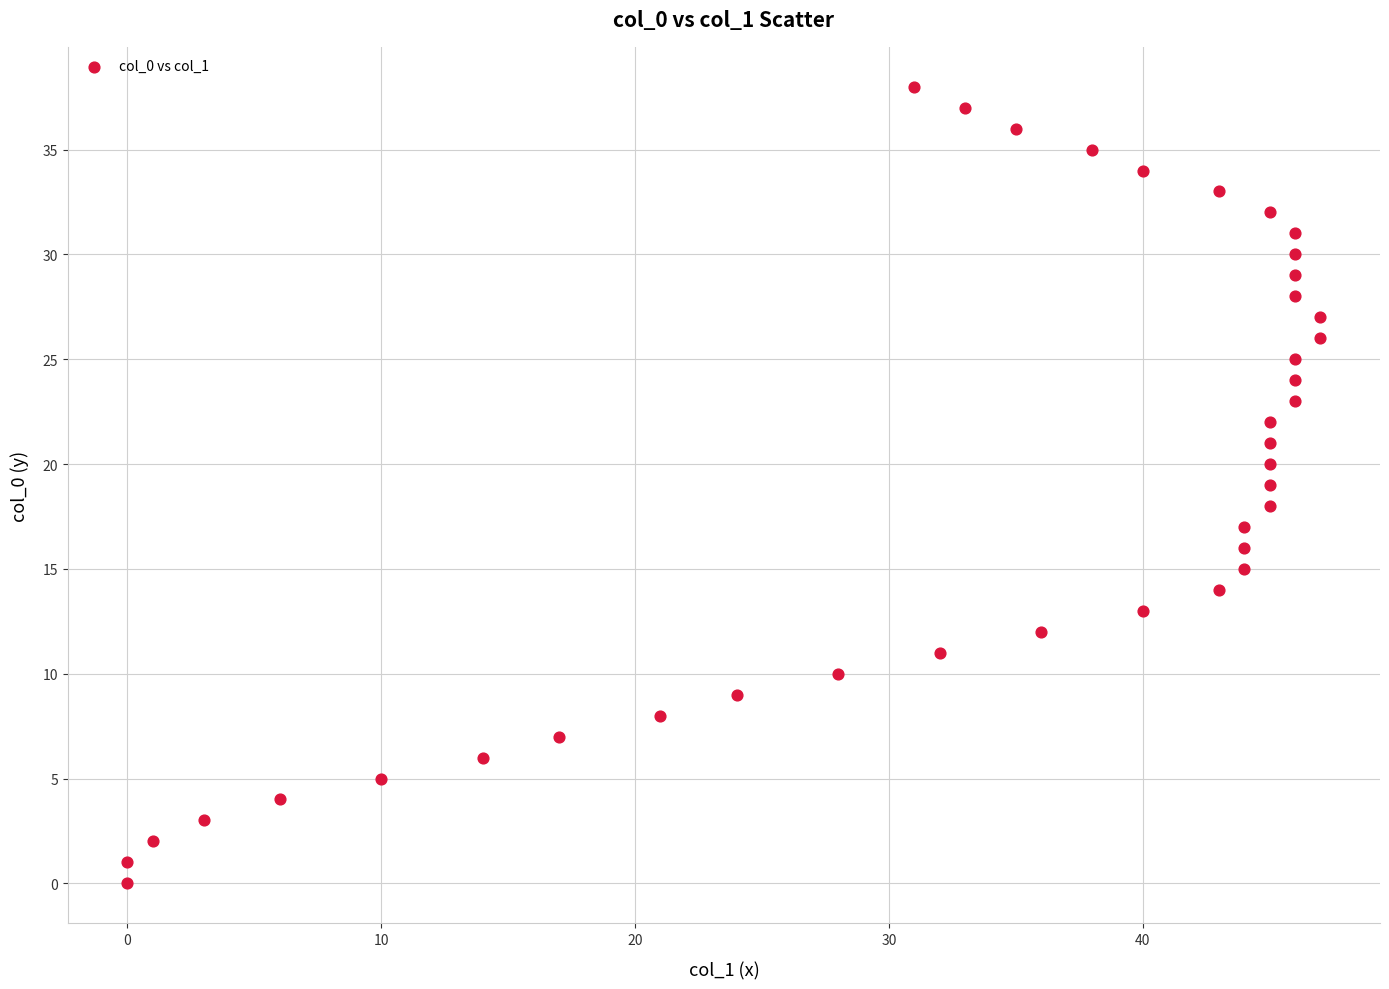

What is the range of Y values (max minus min)?

38